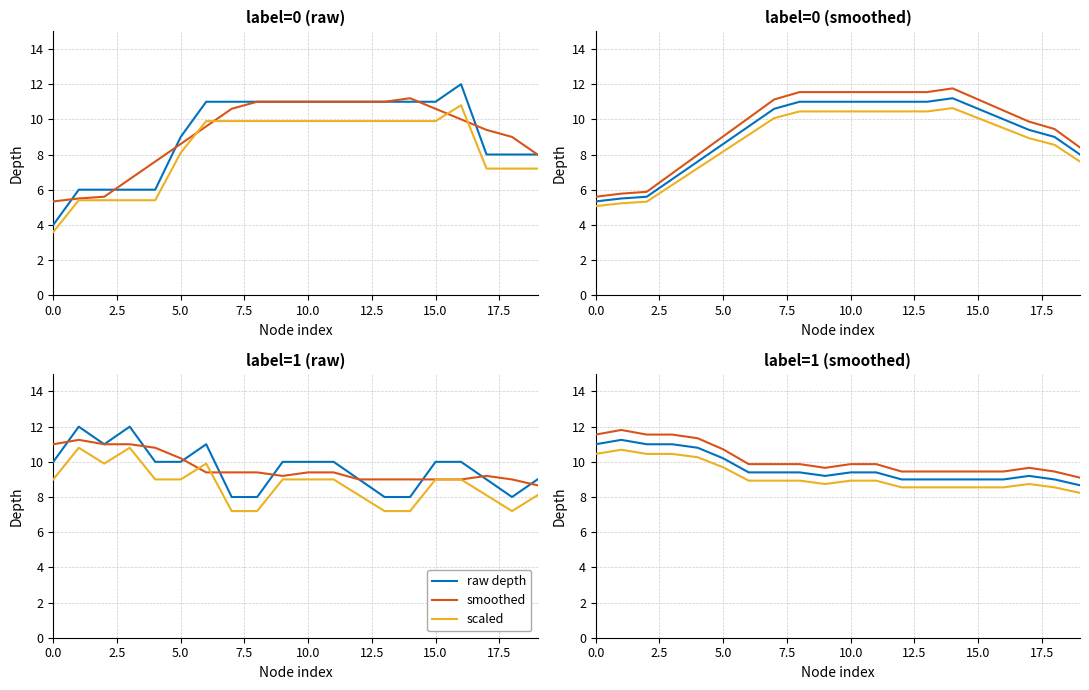

At which category does scaled reach its first local valley?

9